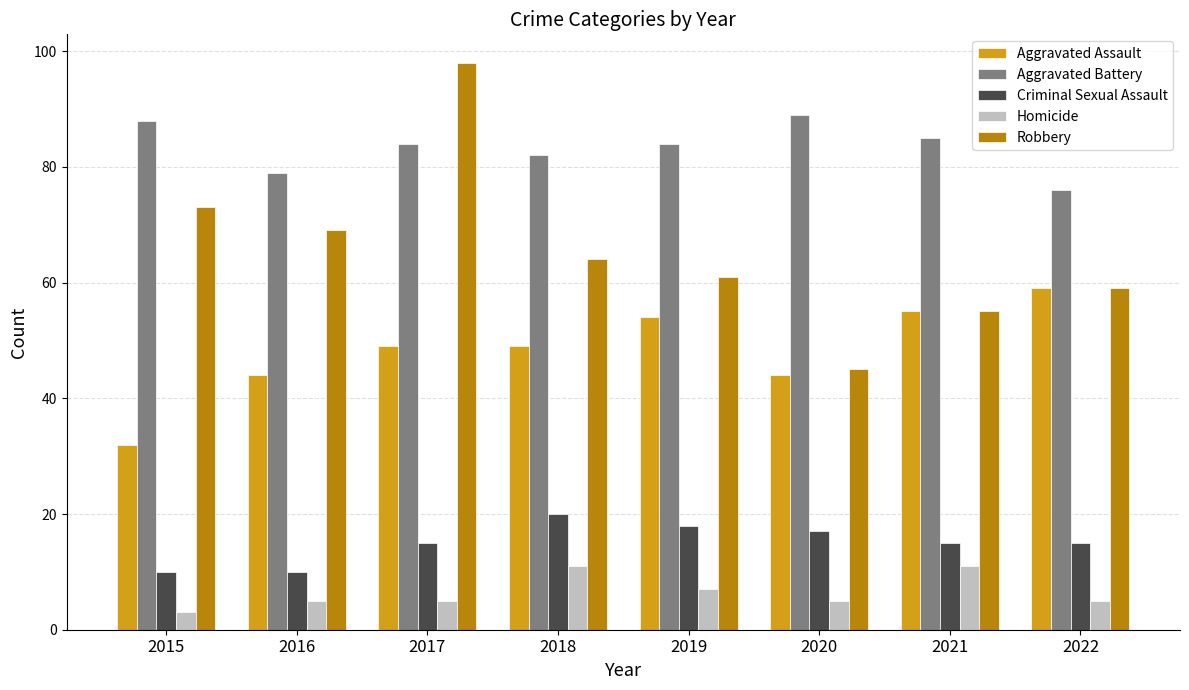

At 2017, list the series in order from smallest to largest.

Homicide, Criminal Sexual Assault, Aggravated Assault, Aggravated Battery, Robbery